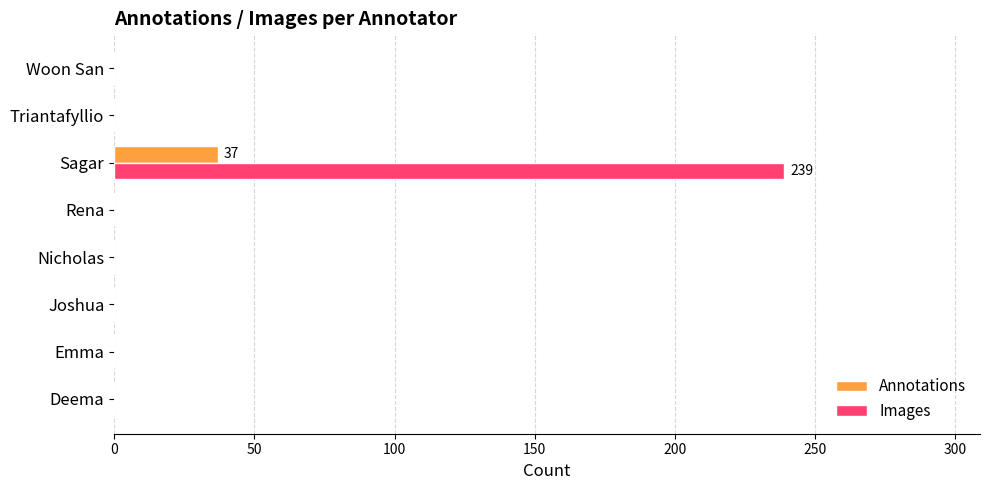

At which label does Images reach its peak?

Sagar